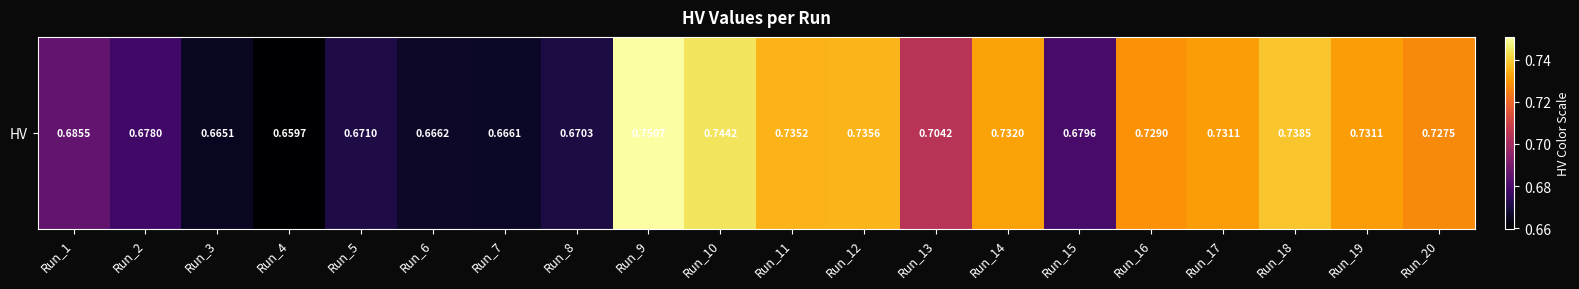

What is the sum of the values at Run_13 and Run_19?

1.4